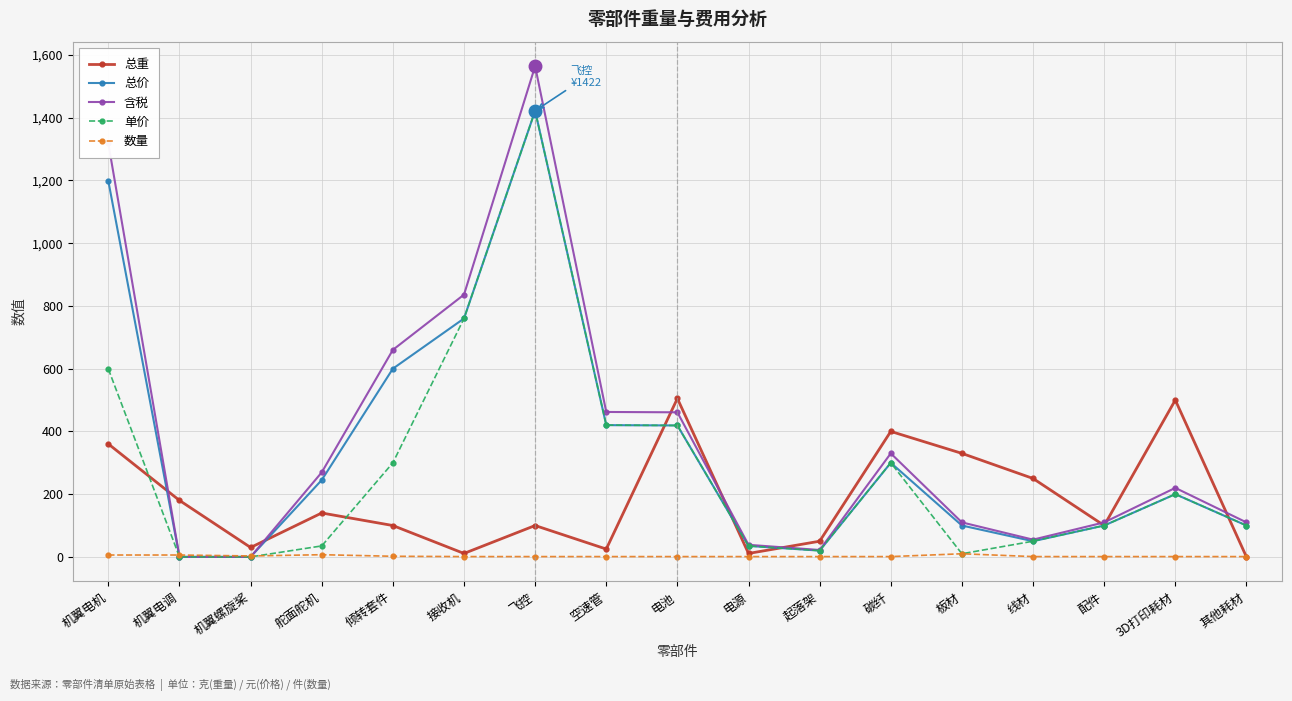

Is it true that 含税 equals 55.0 at 线材?

True